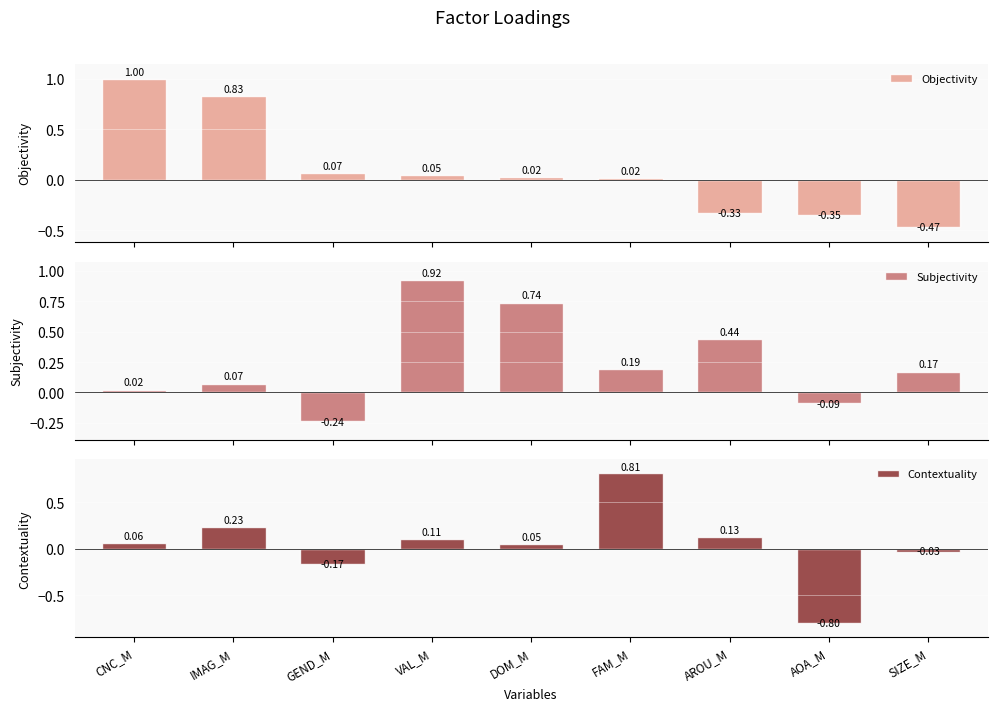

What is the approximate value of Contextuality at FAM_M?

0.8